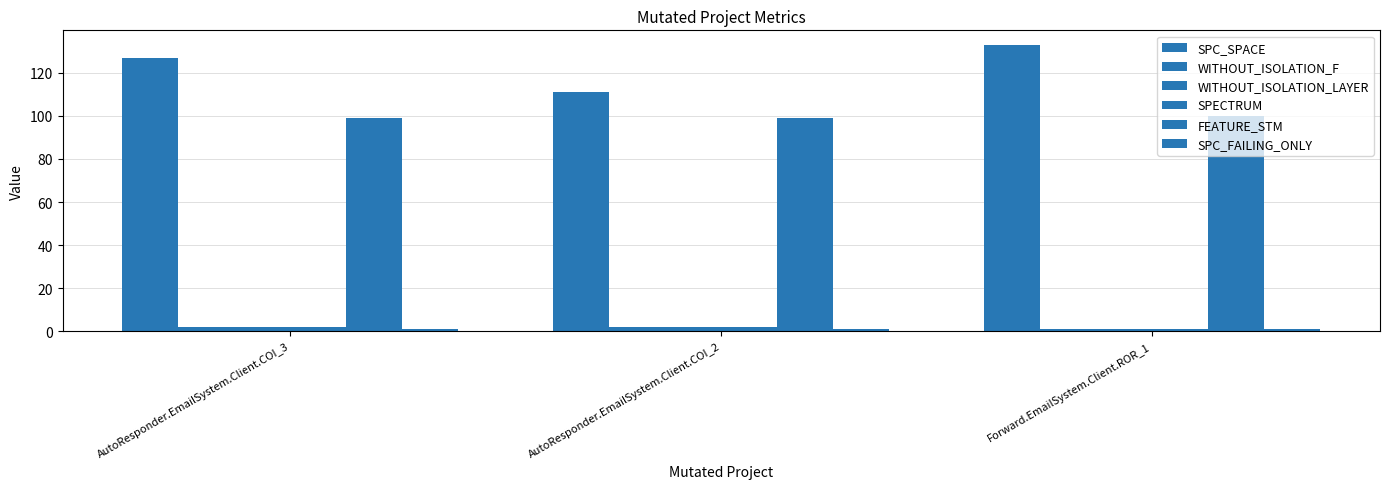

How many series are shown in this chart?

6